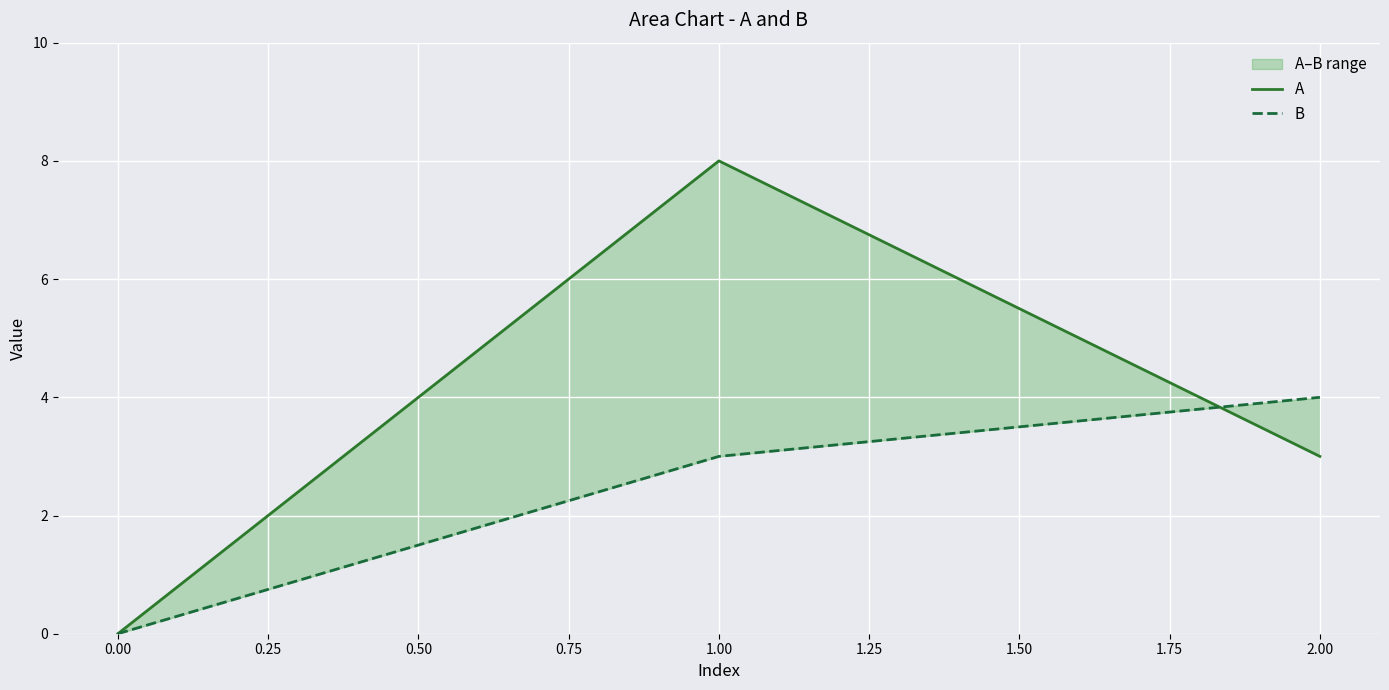

How many categories are shown in the chart?

3